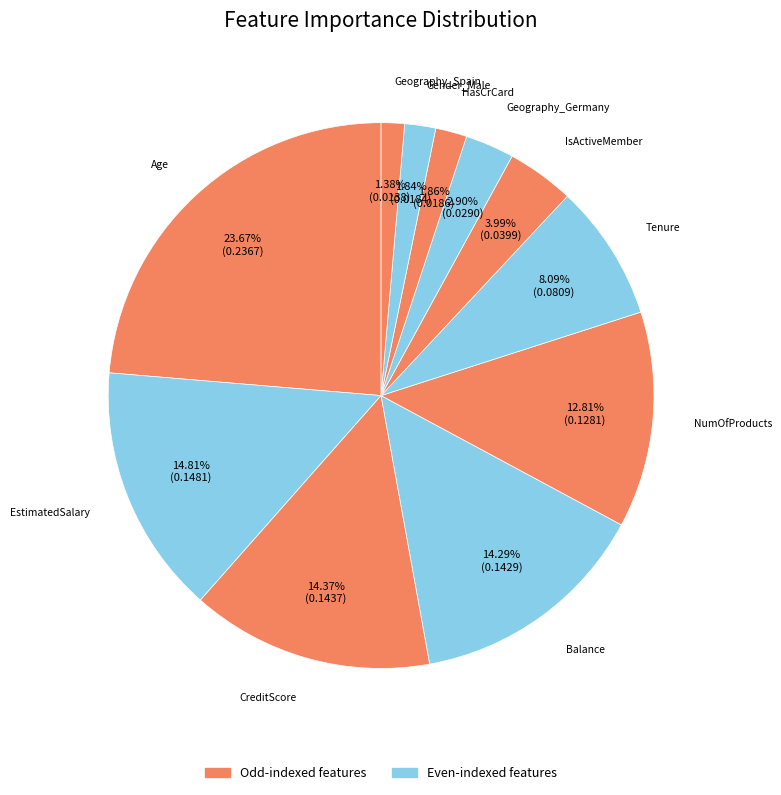

How many slices are in this pie chart?

11